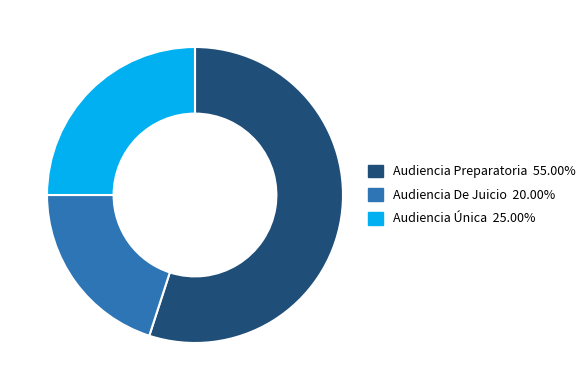

Does Audiencia Preparatoria represent more than half of the total?

Yes